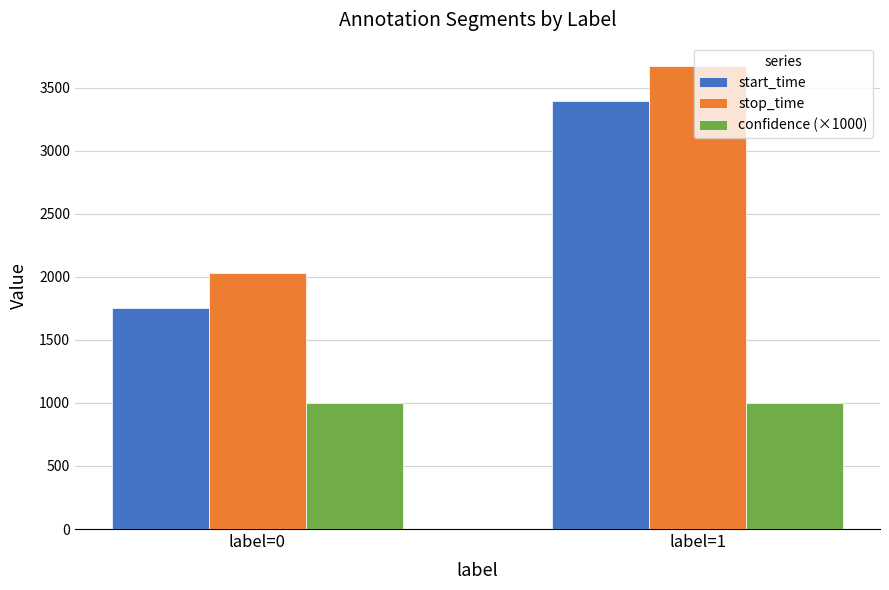

Reading right to left, list all the values displayed in this chart.

start_time: label=1=3397.0	label=0=1751.4
stop_time: label=1=3672.0	label=0=2033.4
confidence (×1000): label=1=1000.0	label=0=1000.0